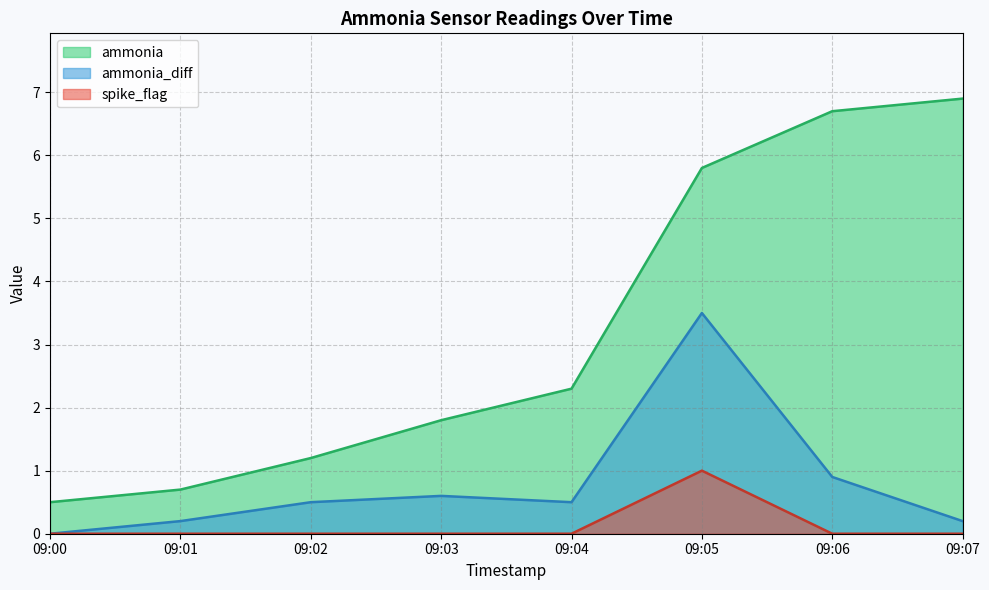

Does the chart have visible grid lines?

Yes